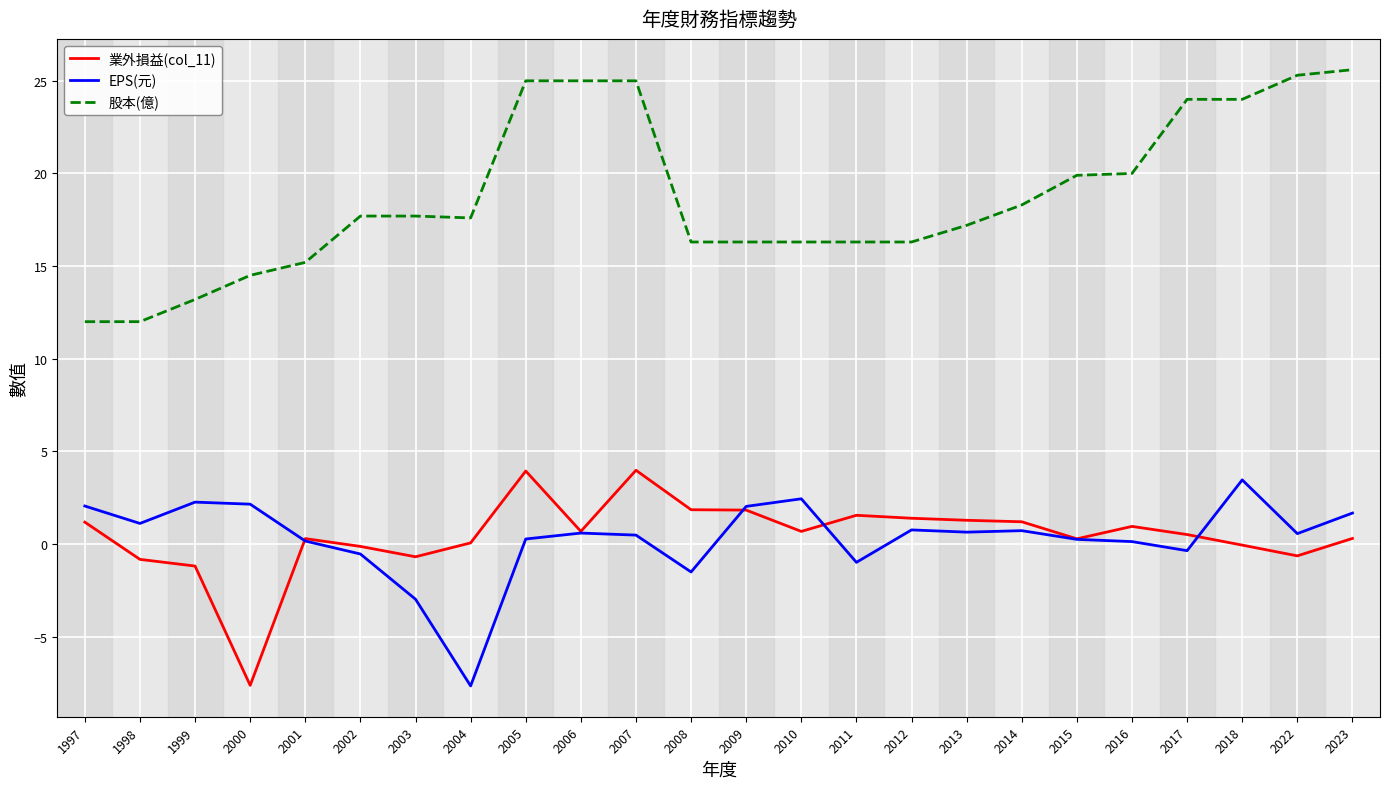

The 股本(億) series shows 24.5 at 2001. True or false?

False